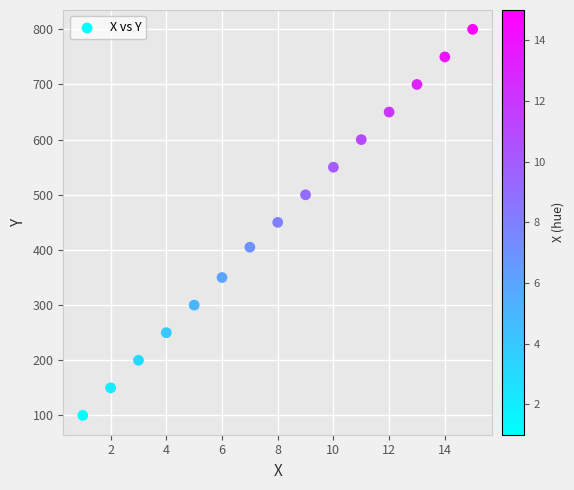

What is the range of Y values (max minus min)?

700